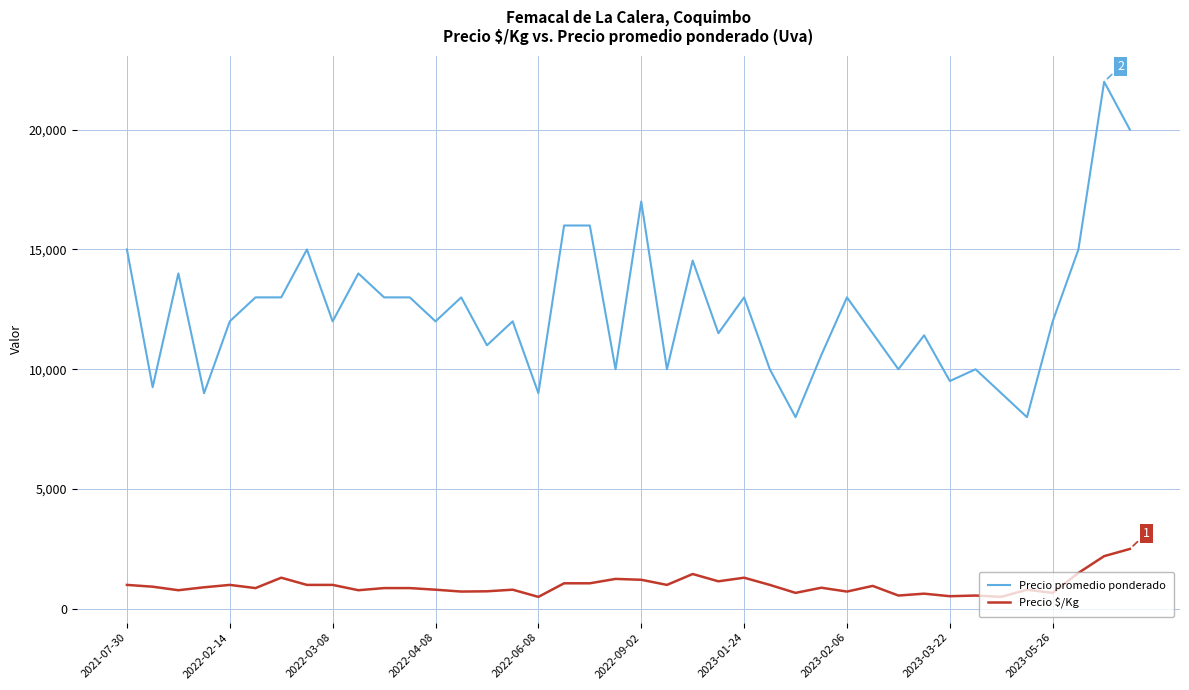

List the series in order of their overall mean, lowest first.

Precio $/Kg, Precio promedio ponderado